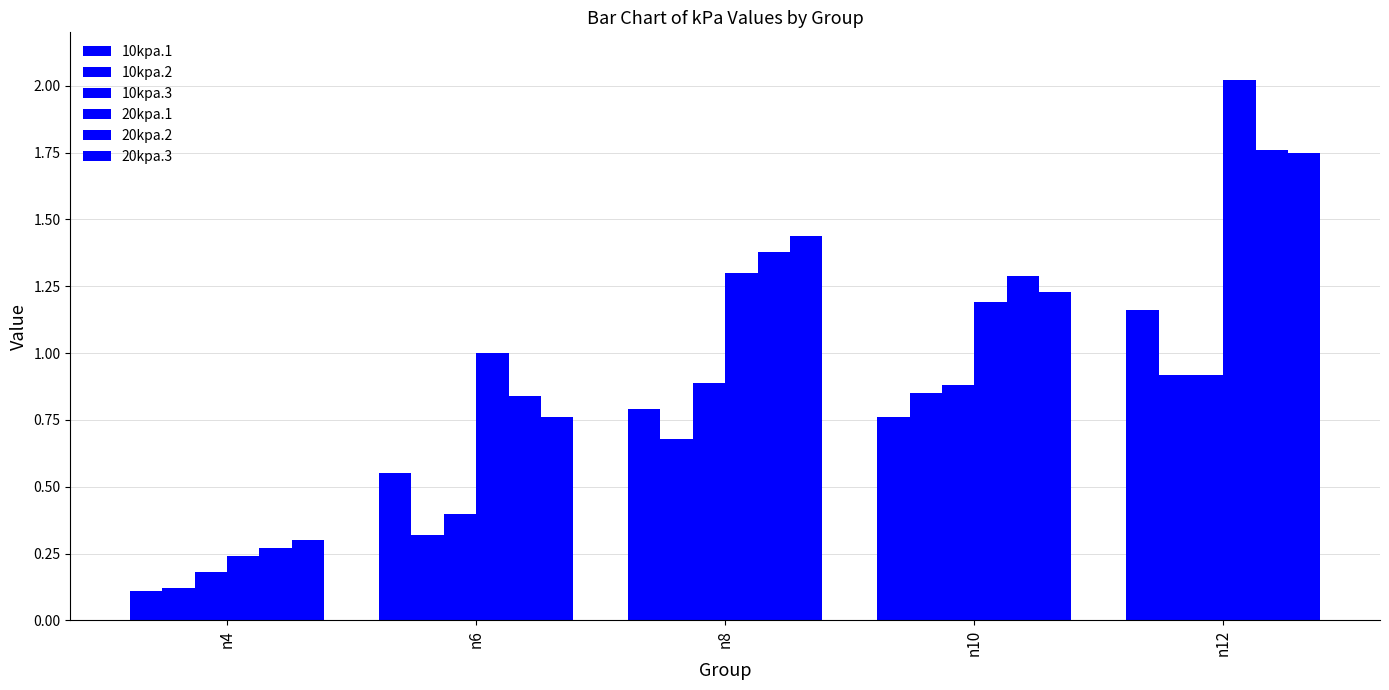

What is the average value of the 20kpa.3 series?

1.1